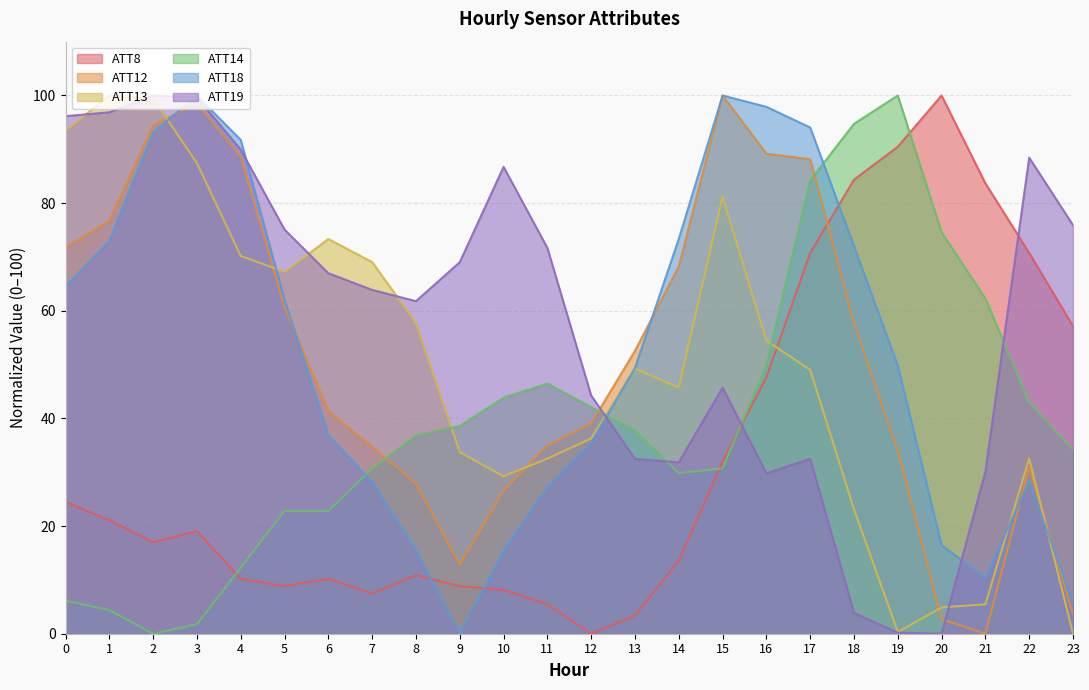

True or false: ATT19 has more than 0 interior local peaks.

True